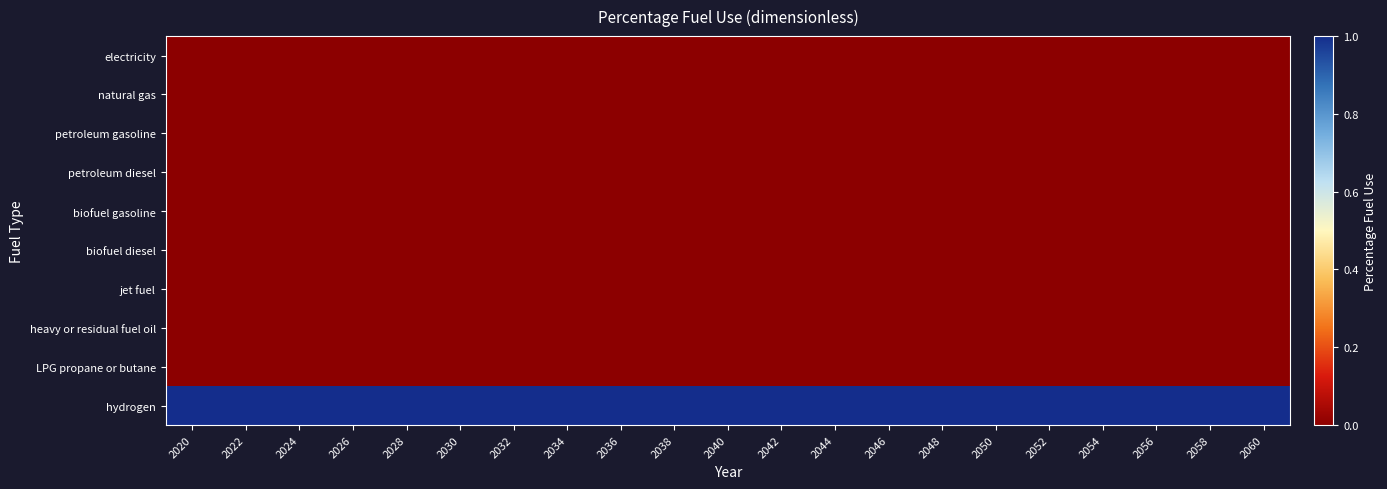

Reading right to left, what are all the values shown in this chart?

electricity: 2060=0	2058=0	2056=0	2054=0	2052=0	2050=0	2048=0	2046=0	2044=0	2042=0	2040=0	2038=0	2036=0	2034=0	2032=0	2030=0	2028=0	2026=0	2024=0	2022=0	2020=0
natural gas: 2060=0	2058=0	2056=0	2054=0	2052=0	2050=0	2048=0	2046=0	2044=0	2042=0	2040=0	2038=0	2036=0	2034=0	2032=0	2030=0	2028=0	2026=0	2024=0	2022=0	2020=0
petroleum gasoline: 2060=0	2058=0	2056=0	2054=0	2052=0	2050=0	2048=0	2046=0	2044=0	2042=0	2040=0	2038=0	2036=0	2034=0	2032=0	2030=0	2028=0	2026=0	2024=0	2022=0	2020=0
petroleum diesel: 2060=0	2058=0	2056=0	2054=0	2052=0	2050=0	2048=0	2046=0	2044=0	2042=0	2040=0	2038=0	2036=0	2034=0	2032=0	2030=0	2028=0	2026=0	2024=0	2022=0	2020=0
biofuel gasoline: 2060=0	2058=0	2056=0	2054=0	2052=0	2050=0	2048=0	2046=0	2044=0	2042=0	2040=0	2038=0	2036=0	2034=0	2032=0	2030=0	2028=0	2026=0	2024=0	2022=0	2020=0
biofuel diesel: 2060=0	2058=0	2056=0	2054=0	2052=0	2050=0	2048=0	2046=0	2044=0	2042=0	2040=0	2038=0	2036=0	2034=0	2032=0	2030=0	2028=0	2026=0	2024=0	2022=0	2020=0
jet fuel: 2060=0	2058=0	2056=0	2054=0	2052=0	2050=0	2048=0	2046=0	2044=0	2042=0	2040=0	2038=0	2036=0	2034=0	2032=0	2030=0	2028=0	2026=0	2024=0	2022=0	2020=0
heavy or residual fuel oil: 2060=0	2058=0	2056=0	2054=0	2052=0	2050=0	2048=0	2046=0	2044=0	2042=0	2040=0	2038=0	2036=0	2034=0	2032=0	2030=0	2028=0	2026=0	2024=0	2022=0	2020=0
LPG propane or butane: 2060=0	2058=0	2056=0	2054=0	2052=0	2050=0	2048=0	2046=0	2044=0	2042=0	2040=0	2038=0	2036=0	2034=0	2032=0	2030=0	2028=0	2026=0	2024=0	2022=0	2020=0
hydrogen: 2060=1	2058=1	2056=1	2054=1	2052=1	2050=1	2048=1	2046=1	2044=1	2042=1	2040=1	2038=1	2036=1	2034=1	2032=1	2030=1	2028=1	2026=1	2024=1	2022=1	2020=1